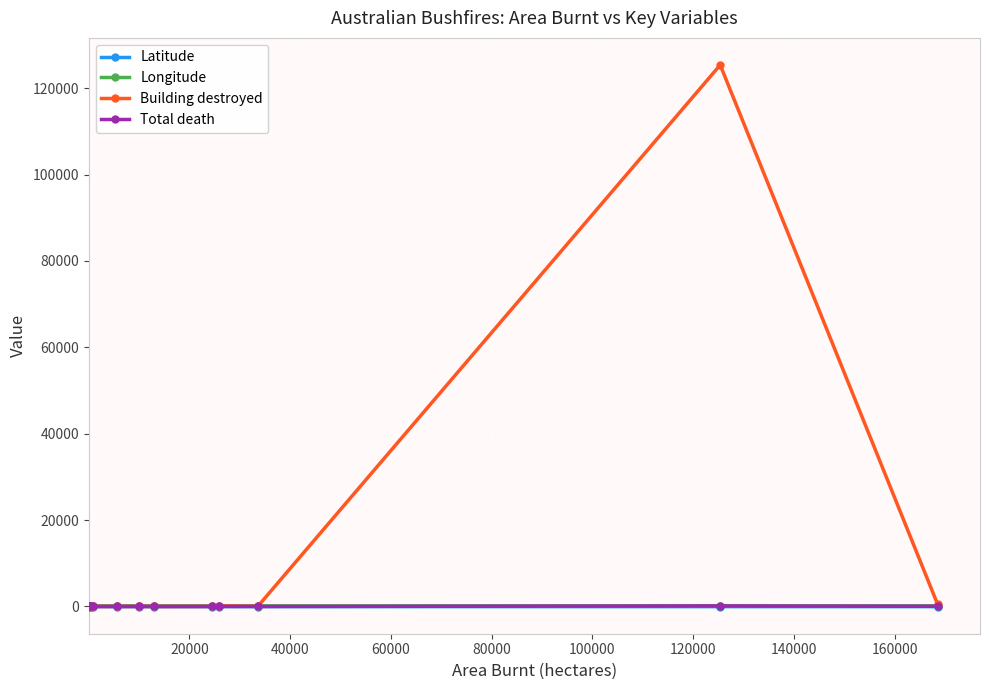

Is this an area chart (filled region under the line)?

No